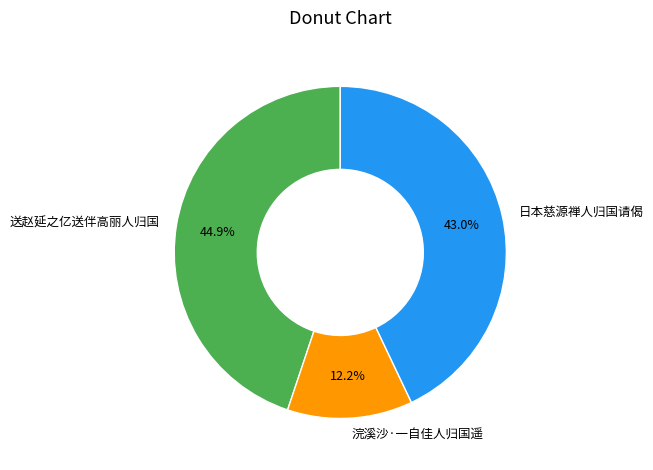

To the nearest percent, what is the combined percentage of 送赵延之亿送伴高丽人归国 and 日本慈源禅人归国请偈?

88%